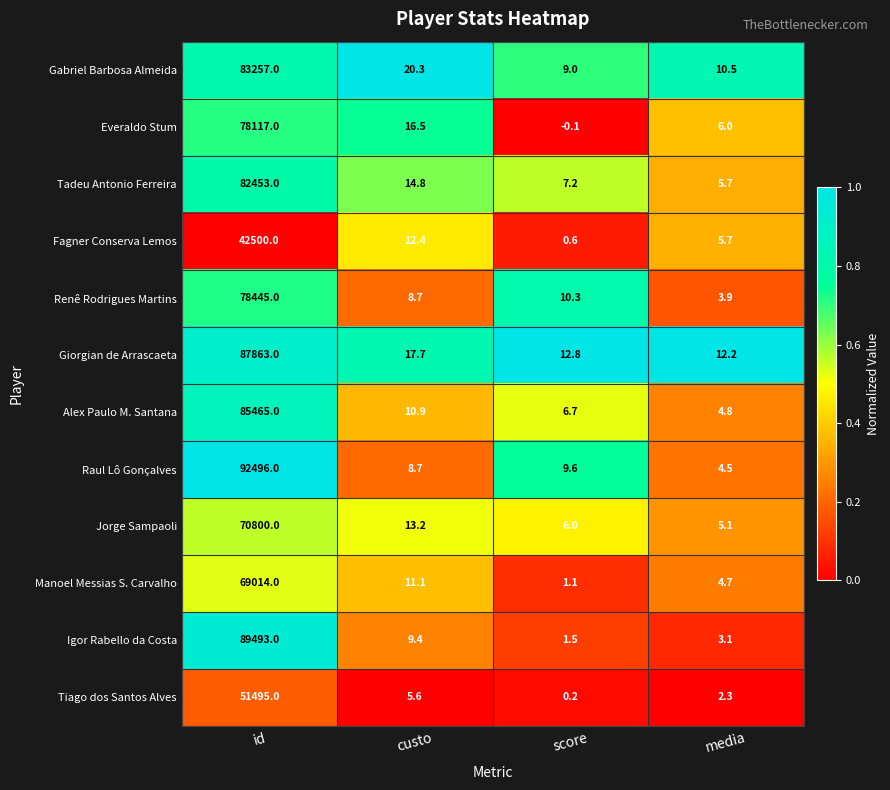

What is the spread (max minus min) of values at id?

49996.0